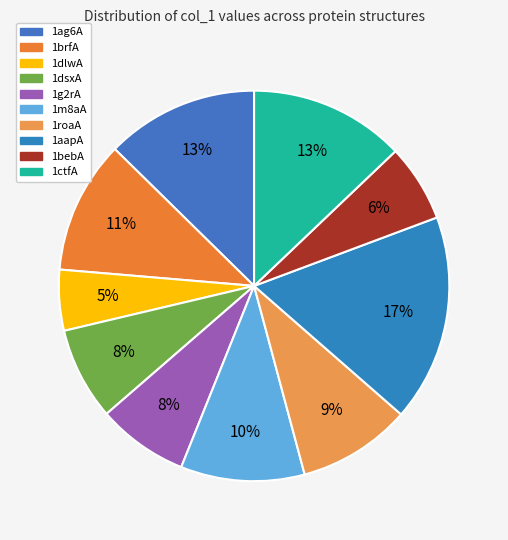

Is it true that 1ag6A is 23% of the pie?

False